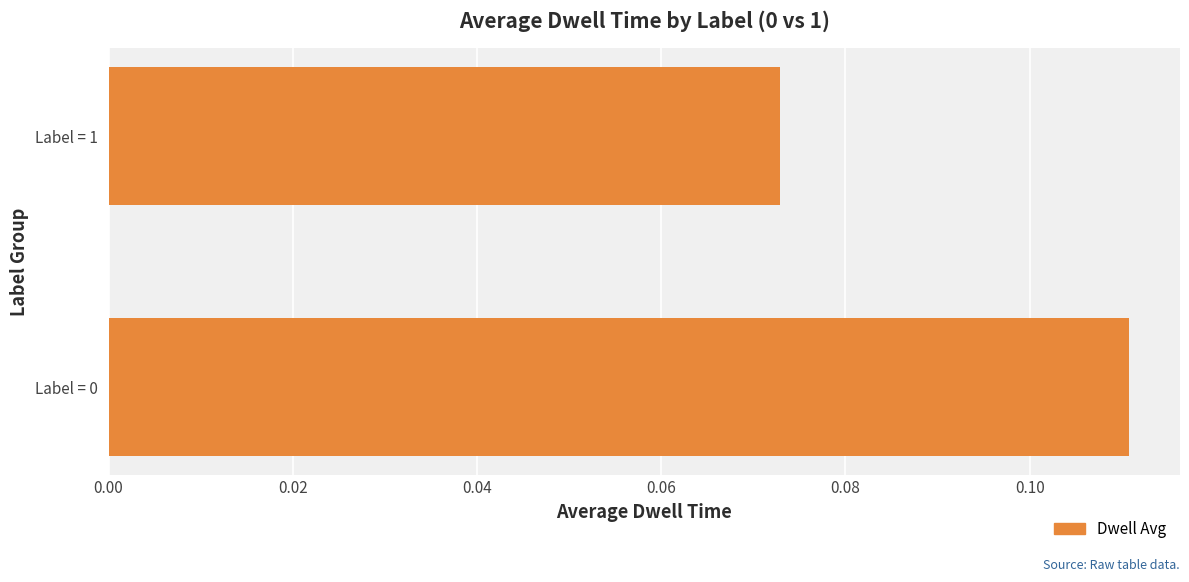

Count the values in the range 0 to 1.

2